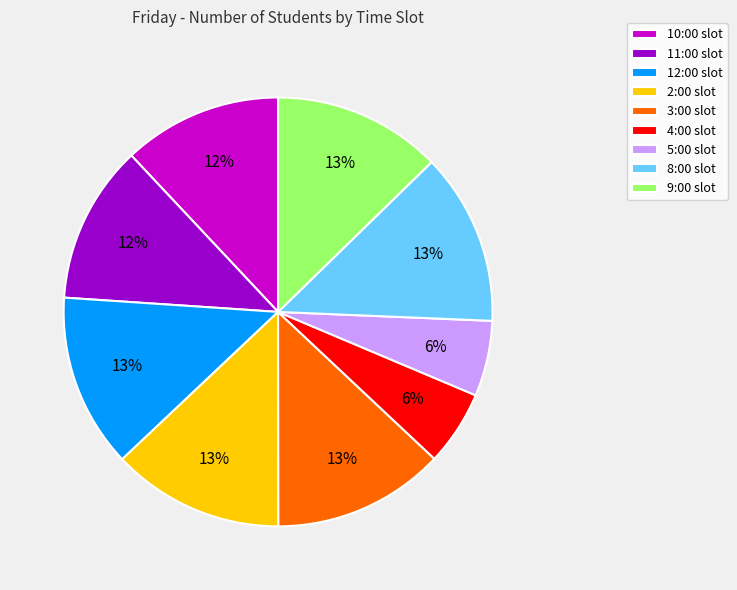

Does 5:00 account for over 50% of the chart?

No